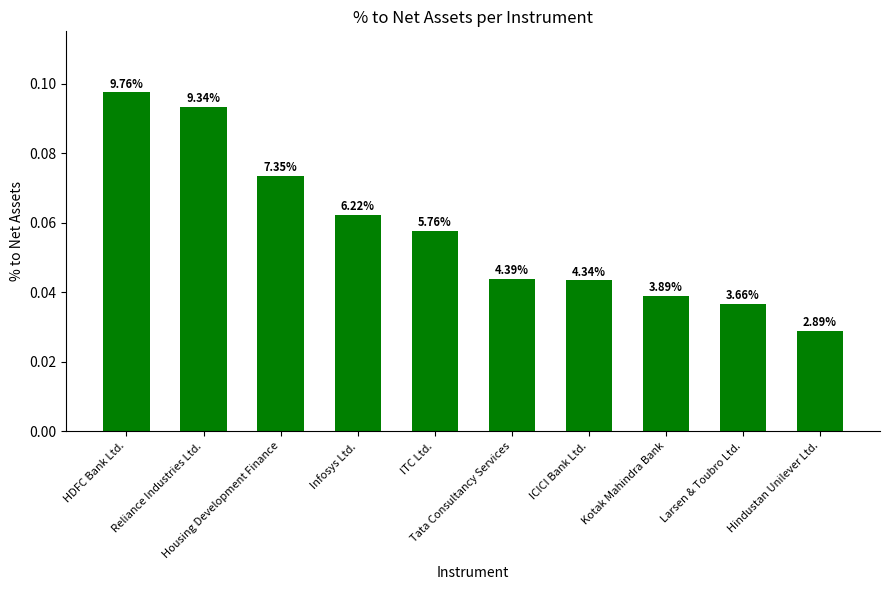

List the labels in order of value, largest first.

HDFC Bank Ltd., Reliance Industries Ltd., Housing Development Finance, Infosys Ltd., ITC Ltd., Tata Consultancy Services, ICICI Bank Ltd., Kotak Mahindra Bank, Larsen & Toubro Ltd., Hindustan Unilever Ltd.